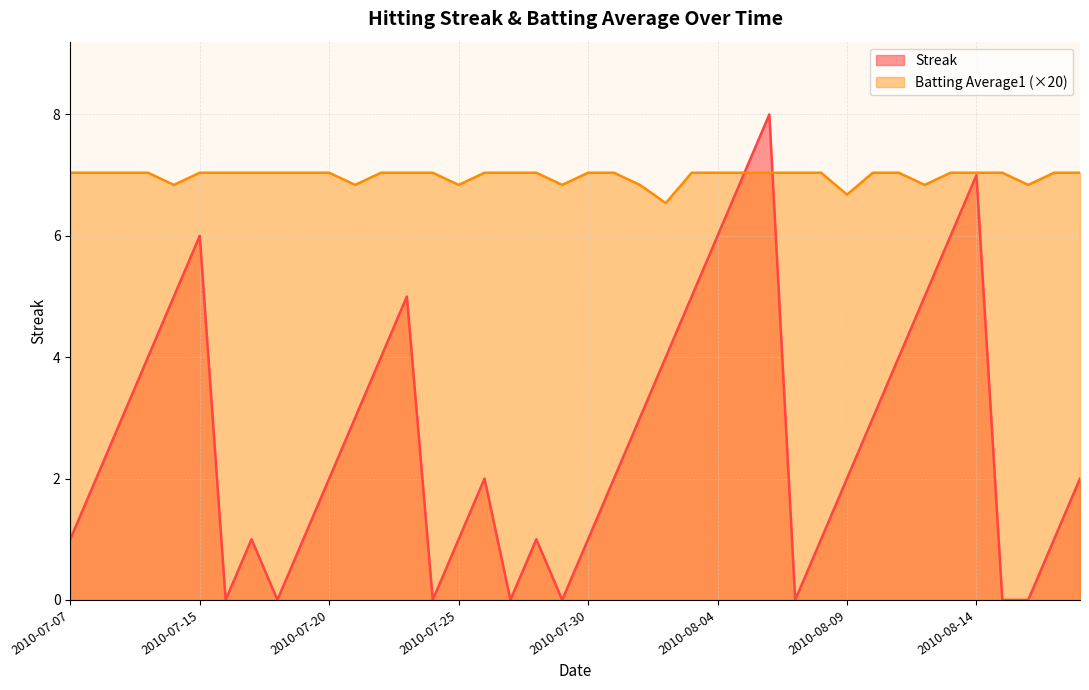

What is the sum of all Streak values?

108.0